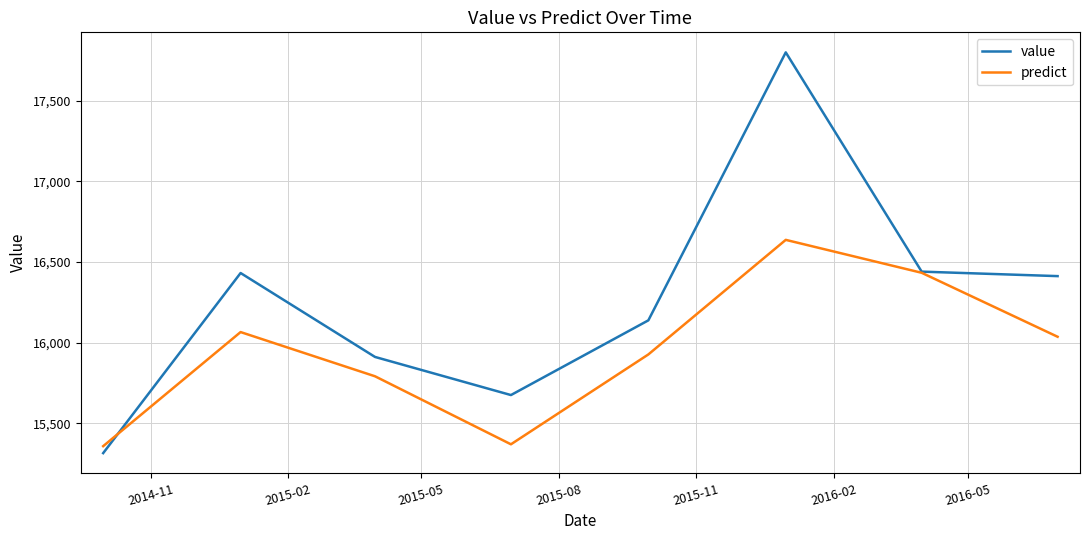

In value, how many points are lower than both neighbors (excluding endpoints)?

1